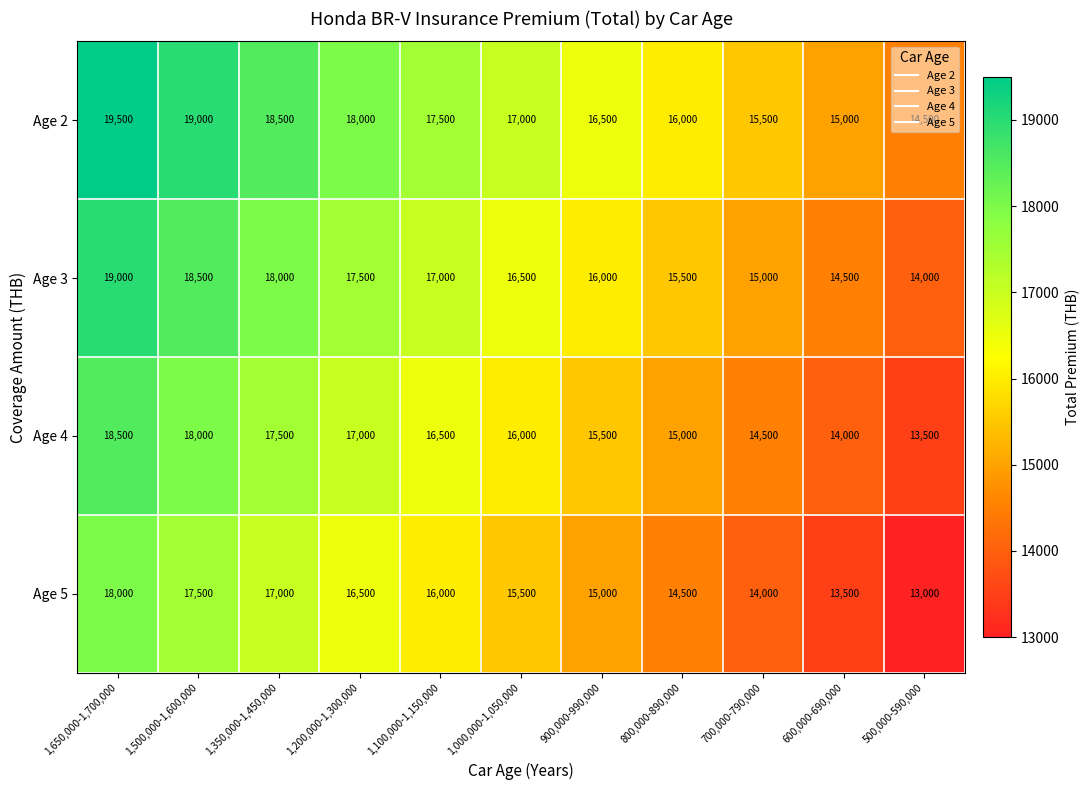

How many categories are shown in the chart?

11